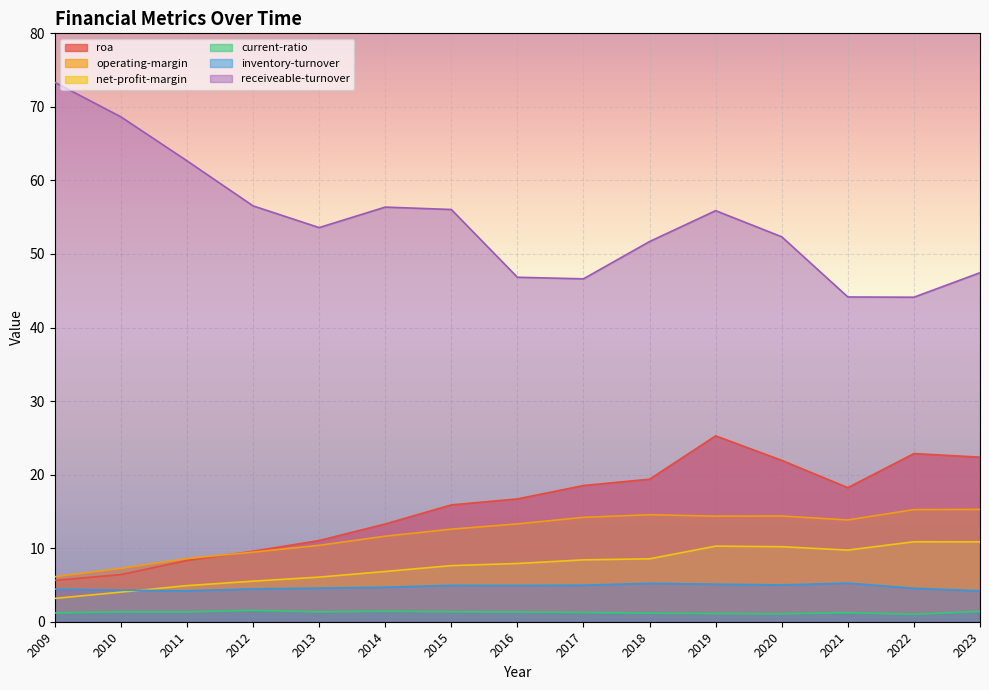

What is the total value across all series at 2019?

112.0